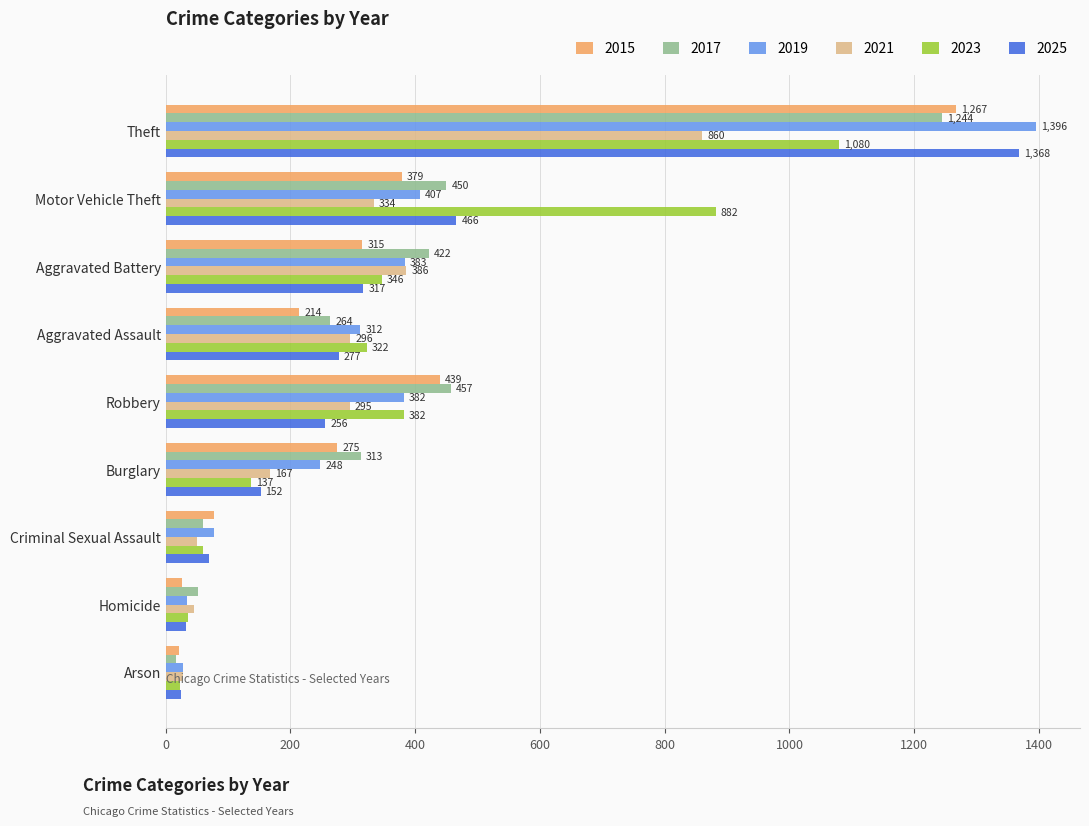

Which category has the highest value in the 2023 series?

Theft